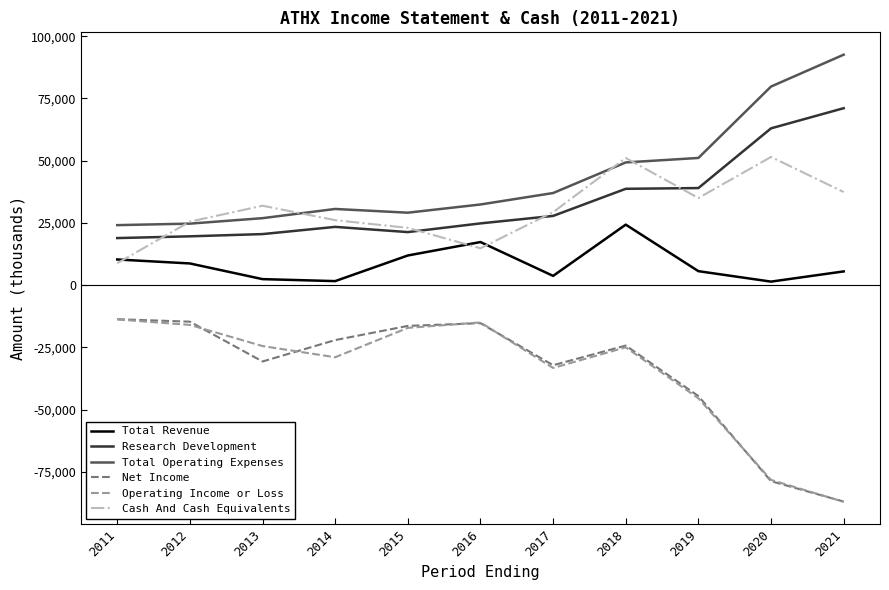

Which series has the largest total across all categories?

Total Operating Expenses